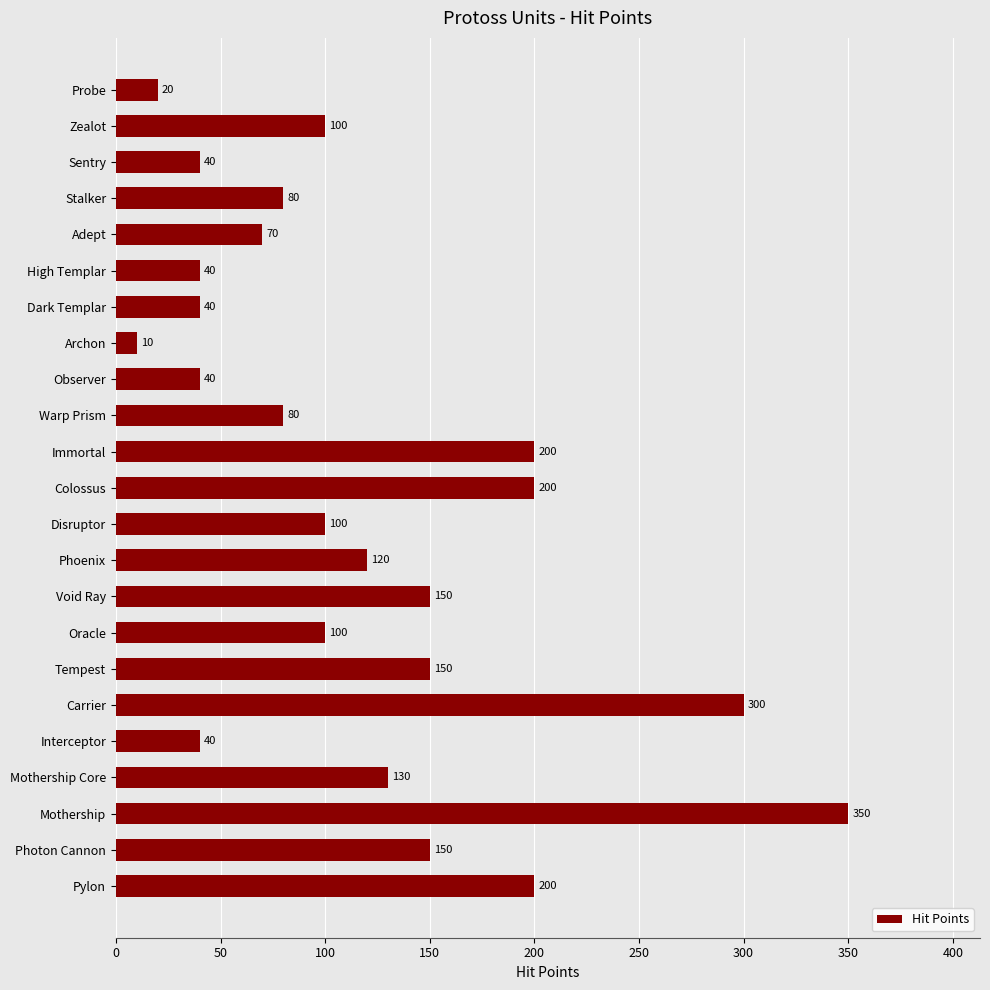

What is the value of the 8th bar from the top?

10